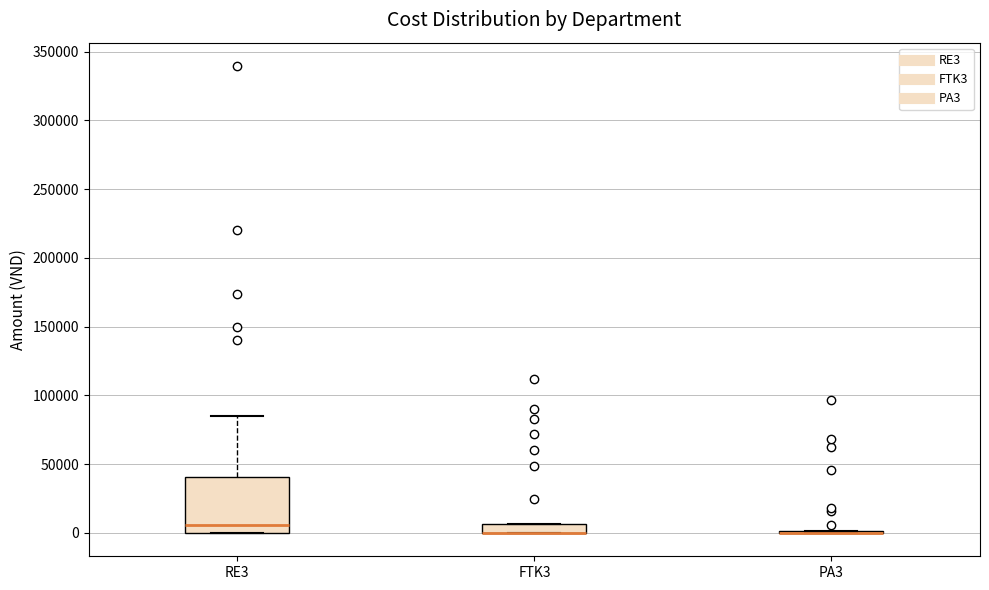

Comparing the boxes themselves (not the whiskers), which one is the tallest?

RE3